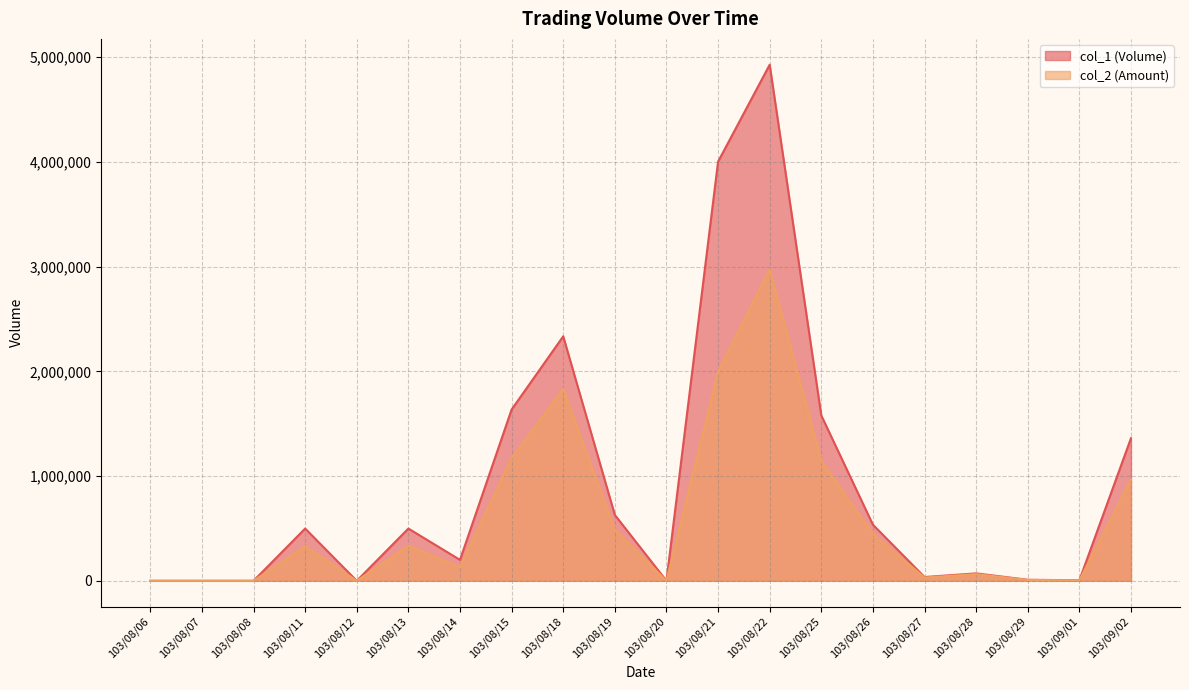

What is the total value across all series at 103/08/26?

983020